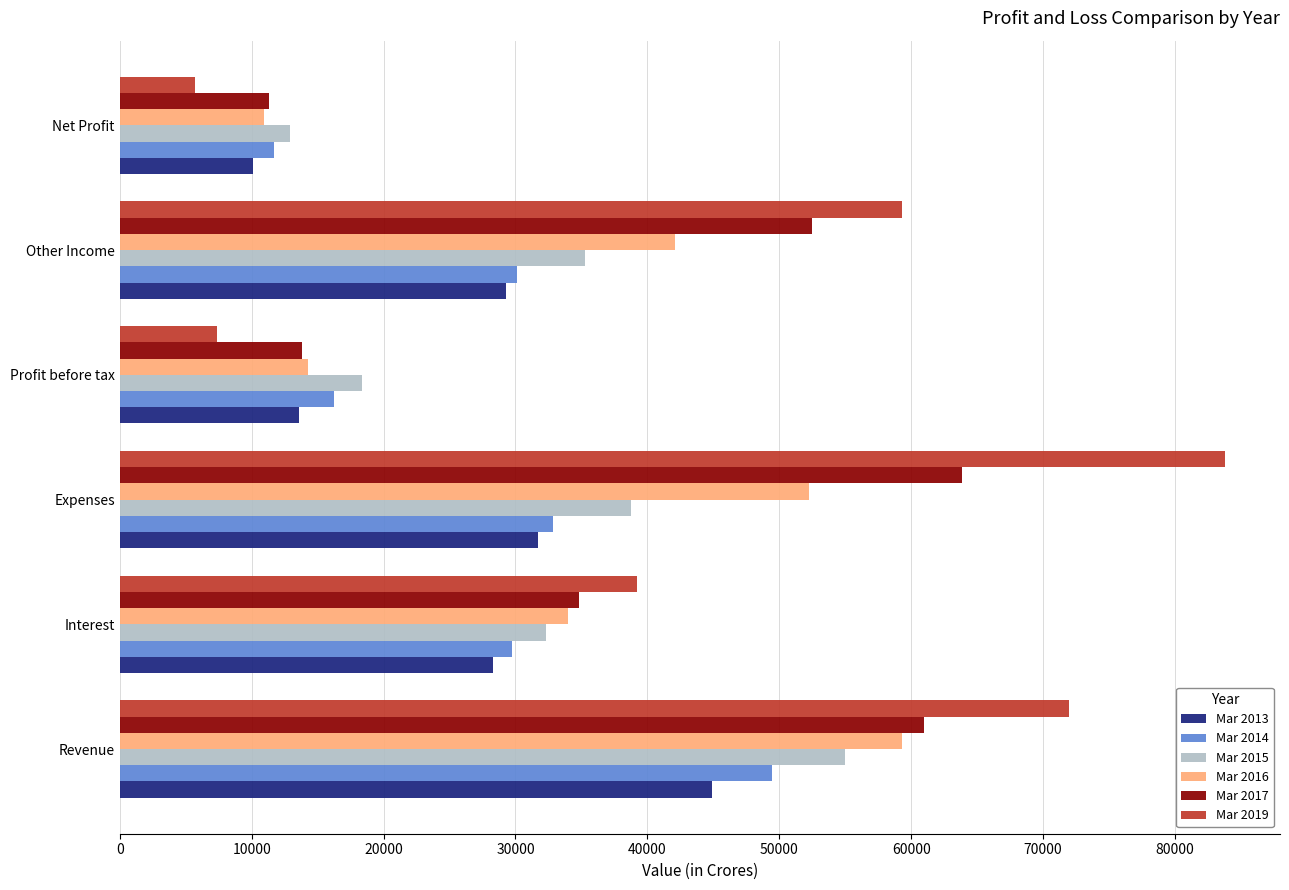

What are all the series names shown in the legend?

Mar 2013, Mar 2014, Mar 2015, Mar 2016, Mar 2017, Mar 2019